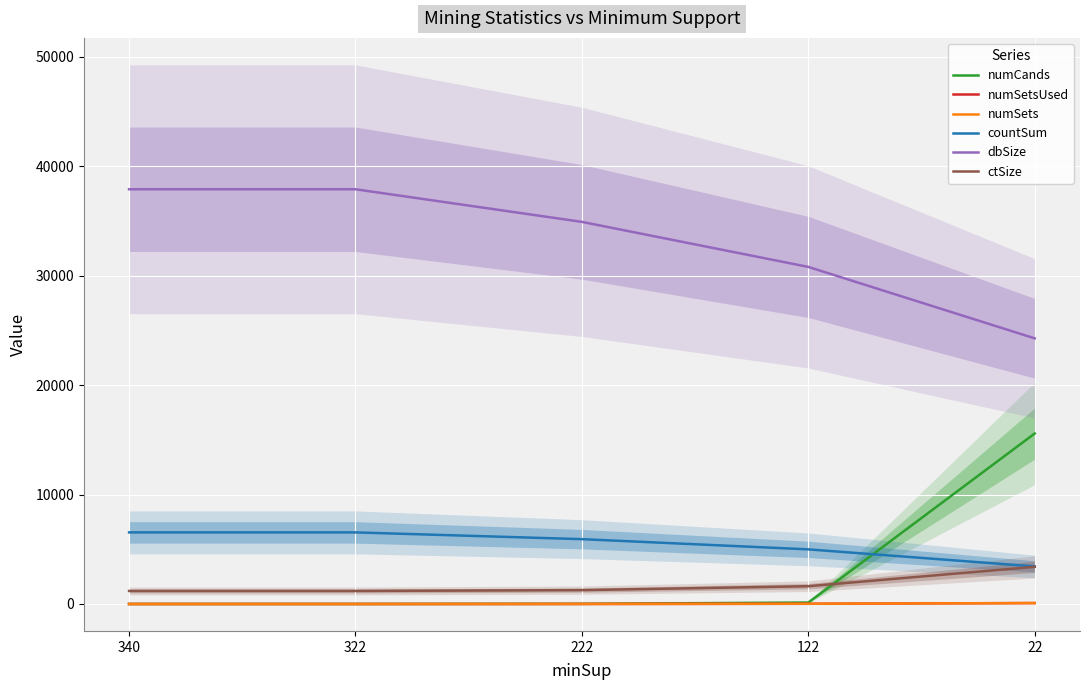

Rank the series by their maximum value, from lowest to highest.

numSetsUsed, numSets, ctSize, countSum, numCands, dbSize